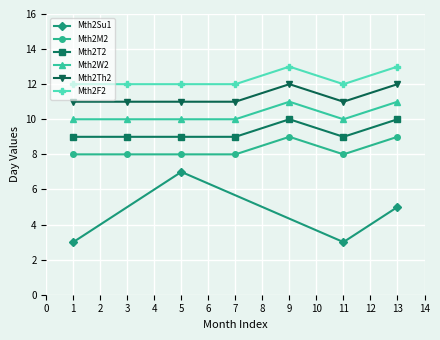

True or false: the data has more than 2 interior local peaks.

False